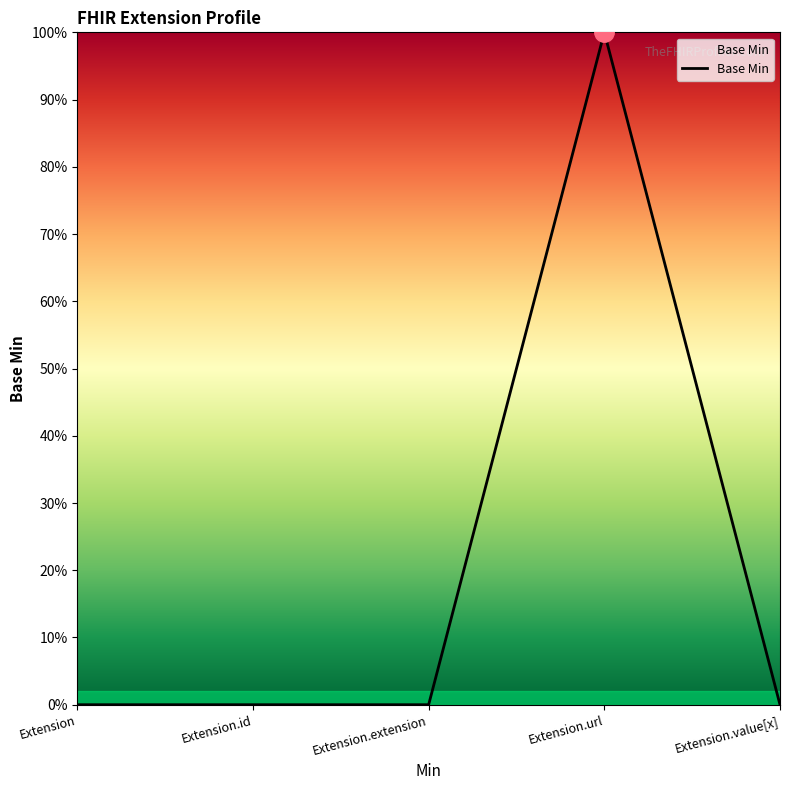

Is this an area chart (filled region under the line)?

Yes